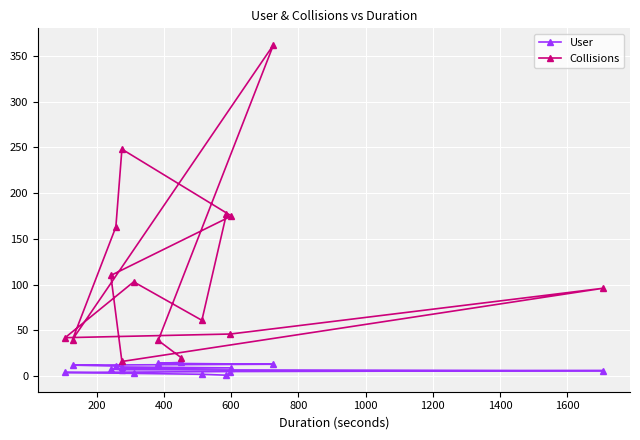

True or false: User and Collisions intersect in this chart.

False